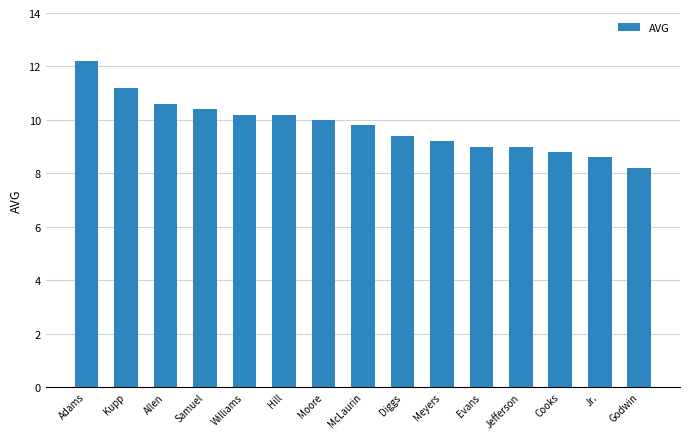

What is the sum of the values at Jefferson and Samuel?

19.4